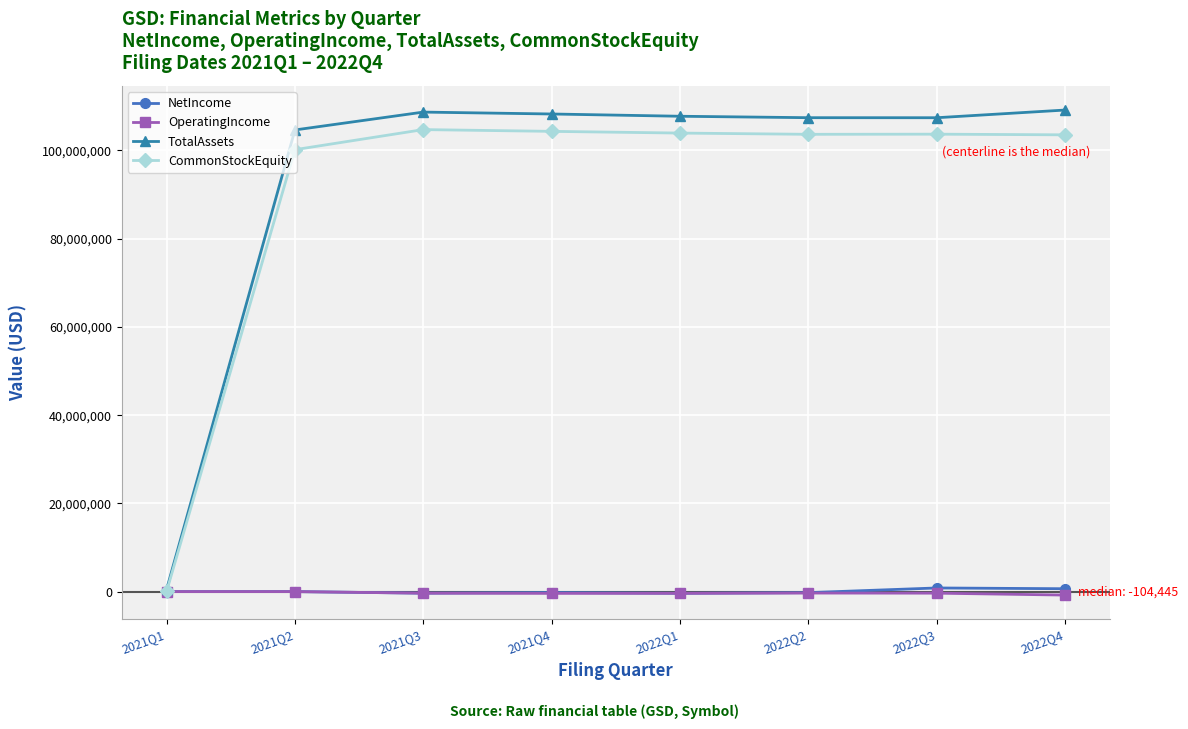

Which series has the widest spread of values?

TotalAssets